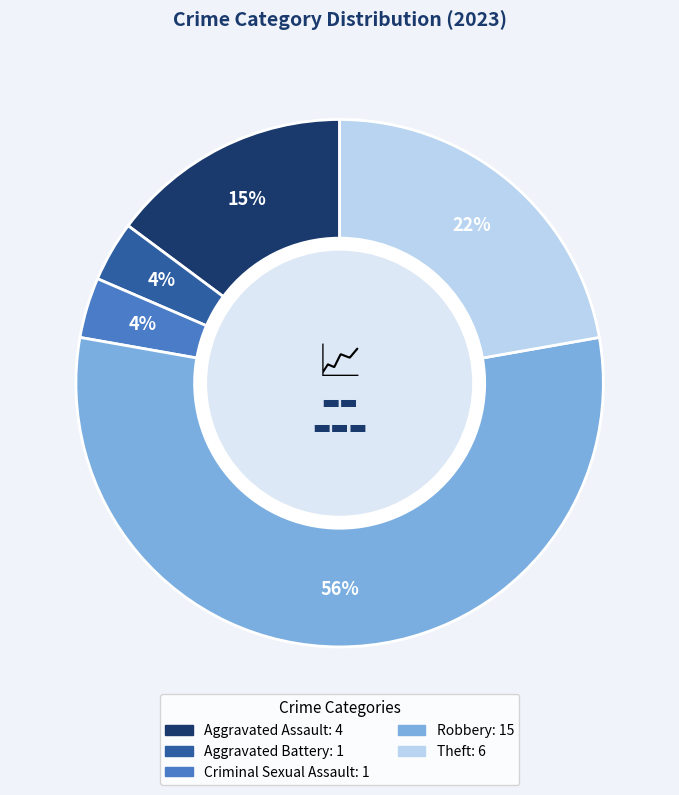

Combined, do Criminal Sexual Assault and Theft account for over 50%?

No